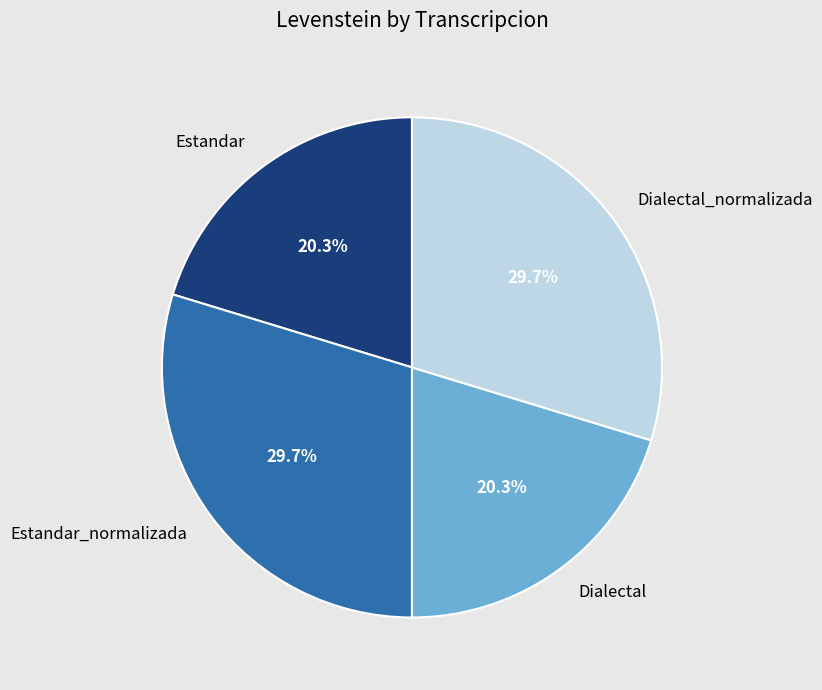

The Estandar slice represents 20% of the pie. True or false?

True